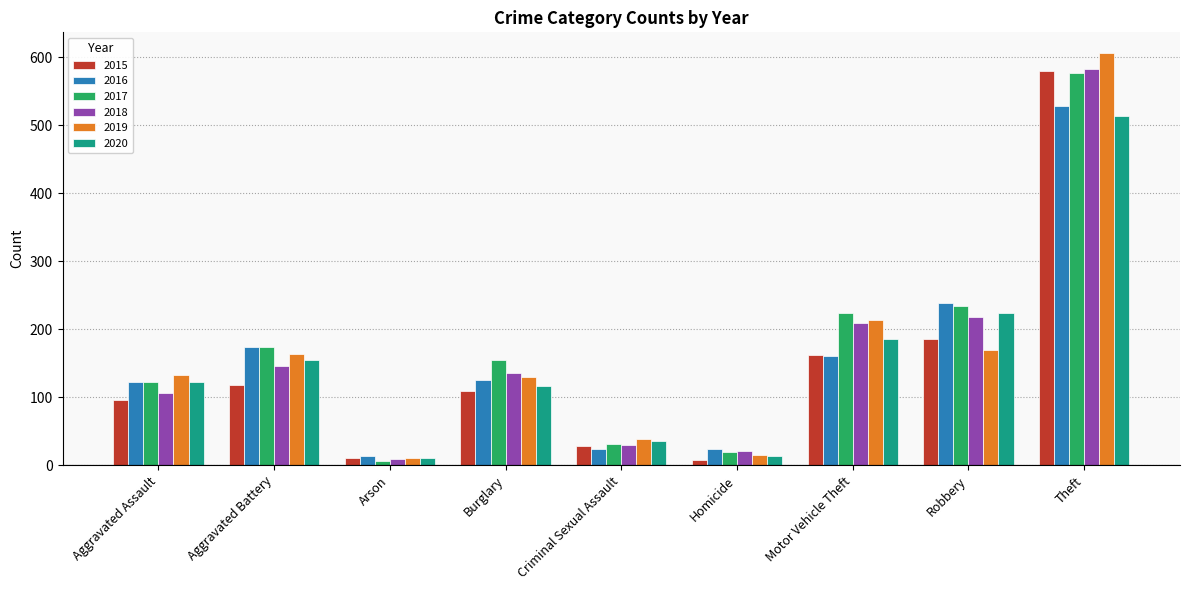

How many data points in 2017 are less than 154?

4